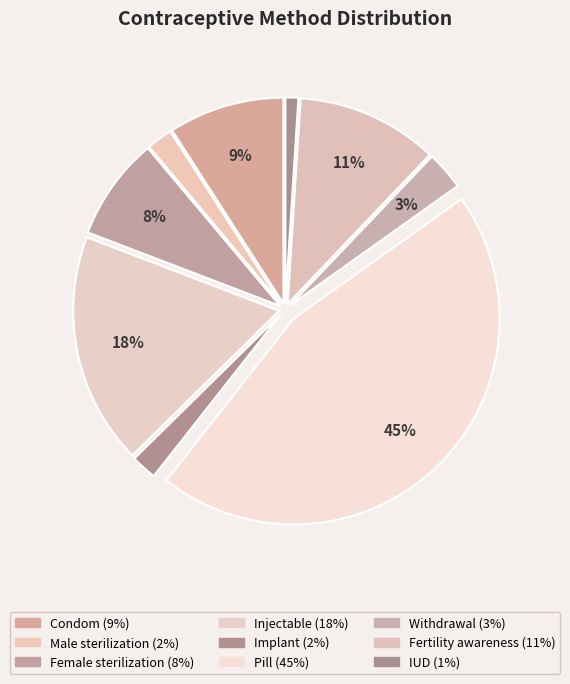

The Male sterilization slice represents 8% of the pie. True or false?

False